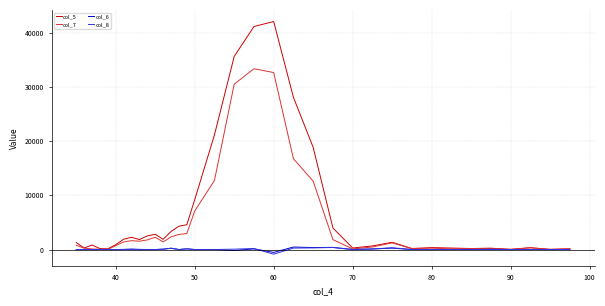

Which series has the widest spread of values?

col_5